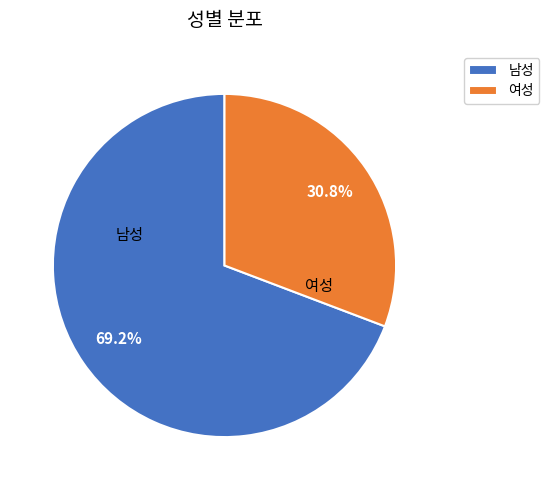

Count the number of slices in the pie.

2